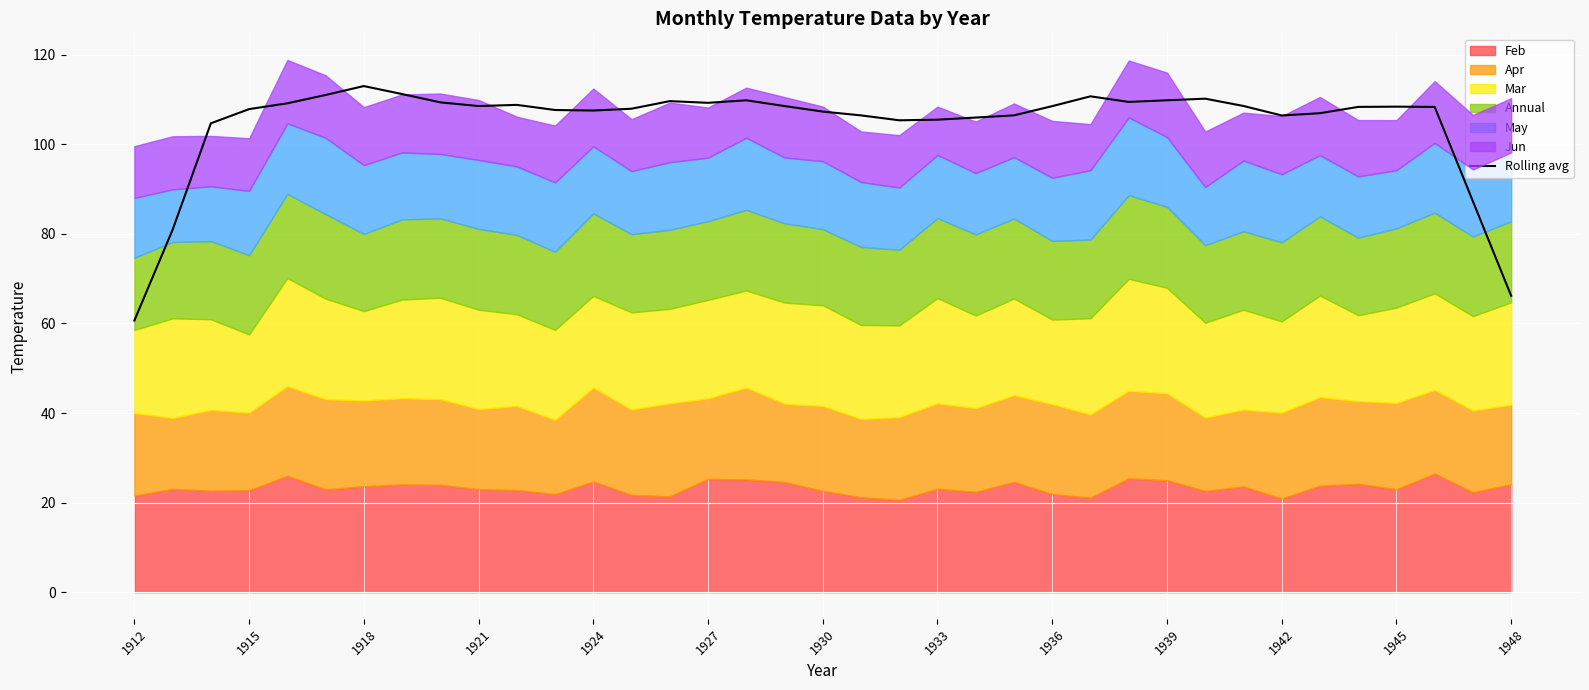

At which label does Rolling avg reach its minimum?

1912